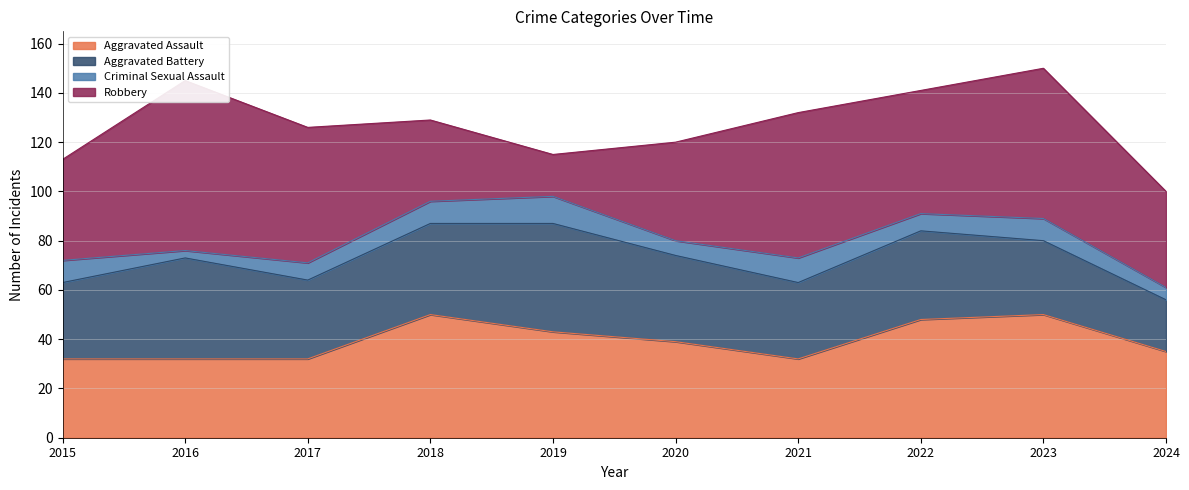

Between 2018 and 2016, which is larger?

2018